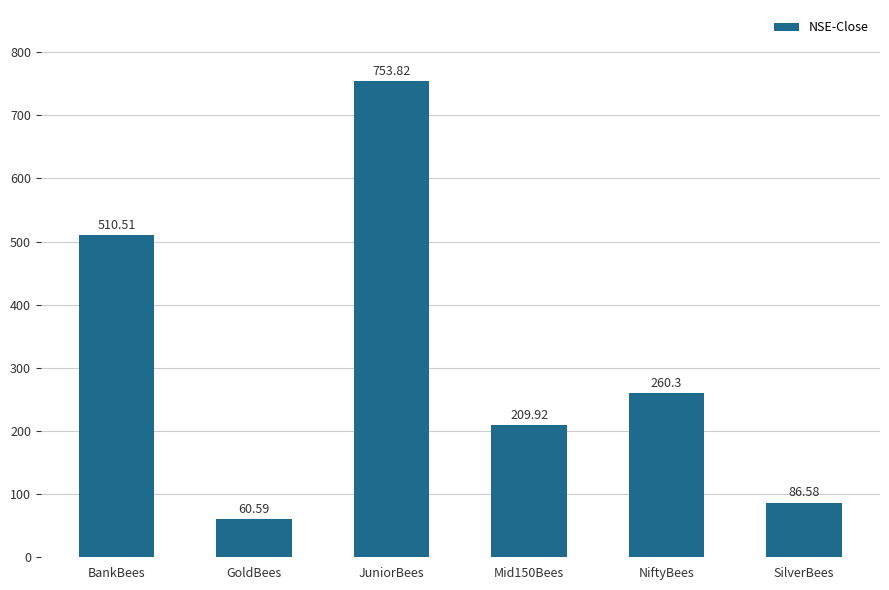

What is the sum of all values?

1881.7